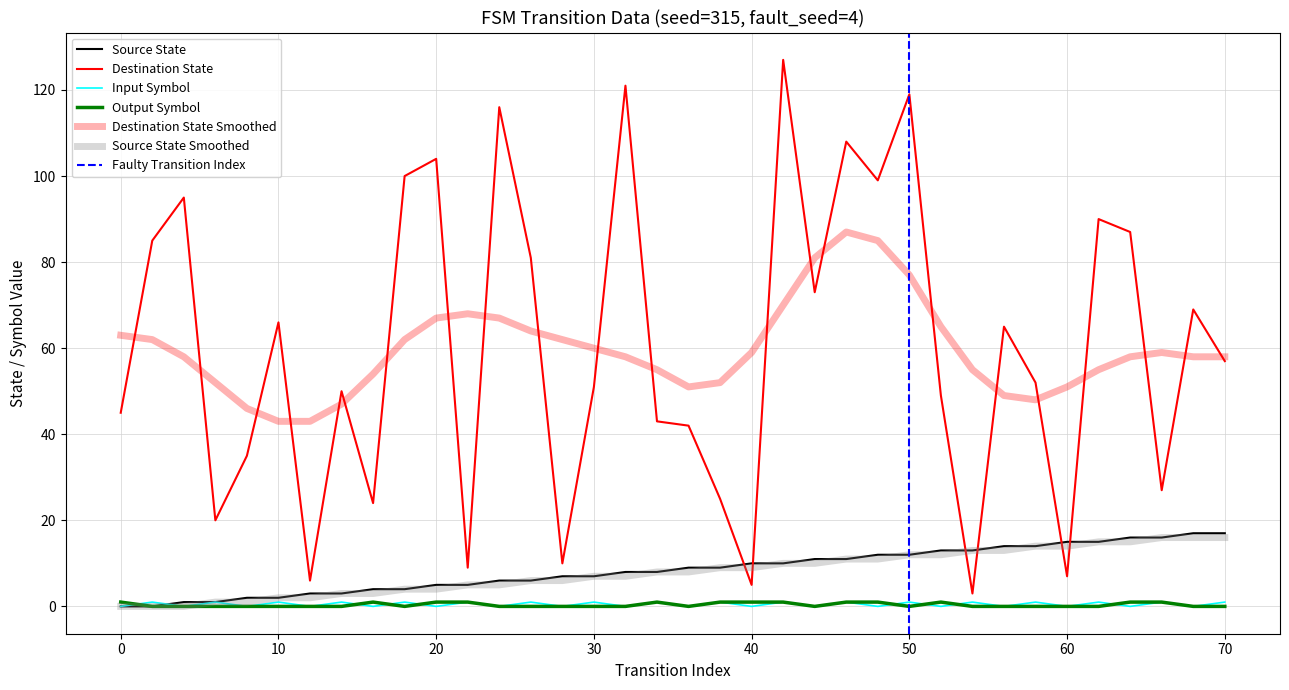

What is the difference between the highest and lowest values at 16?

24